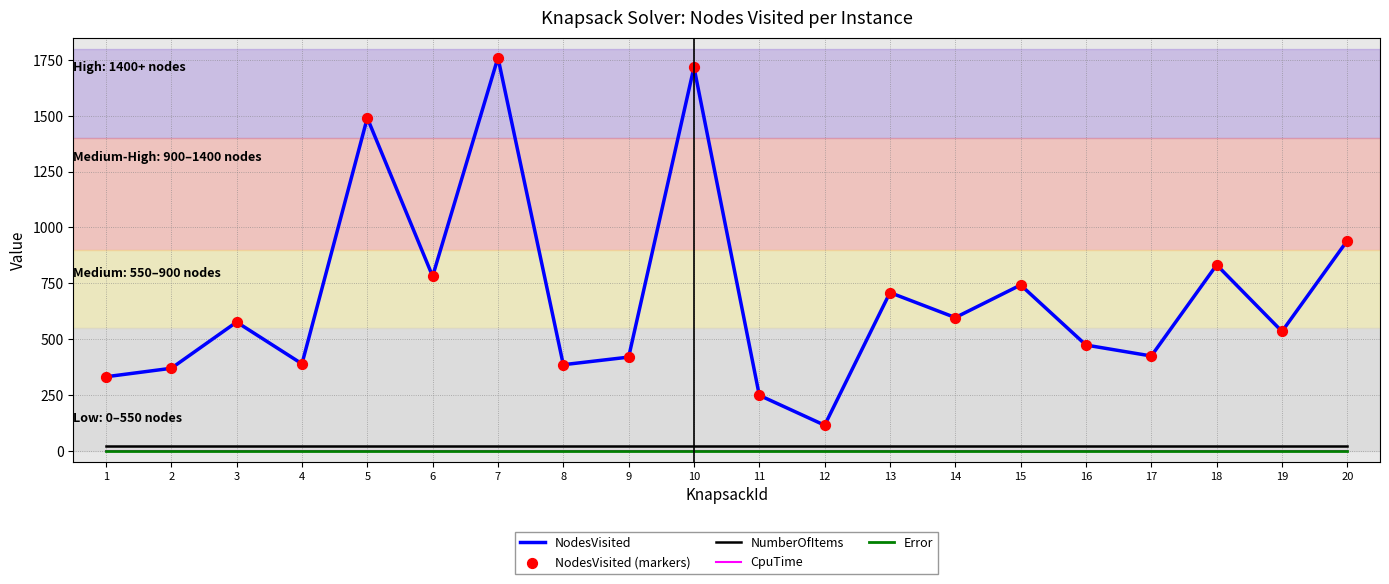

Does the chart have visible grid lines?

Yes